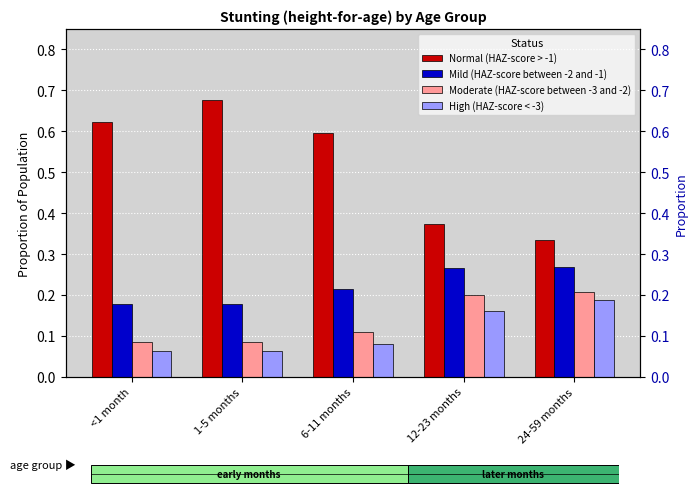

Are the bars grouped side by side (vs. stacked)?

Yes